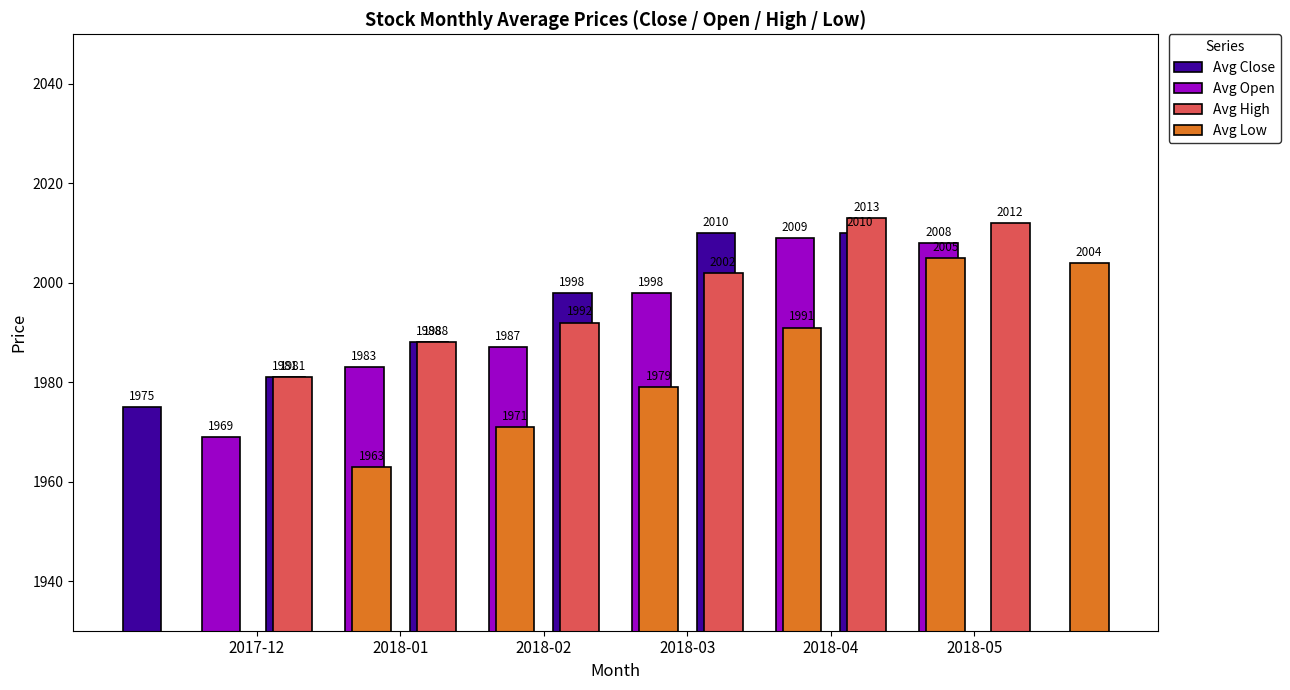

What is the label of the 4th bar from the right?

2018-02